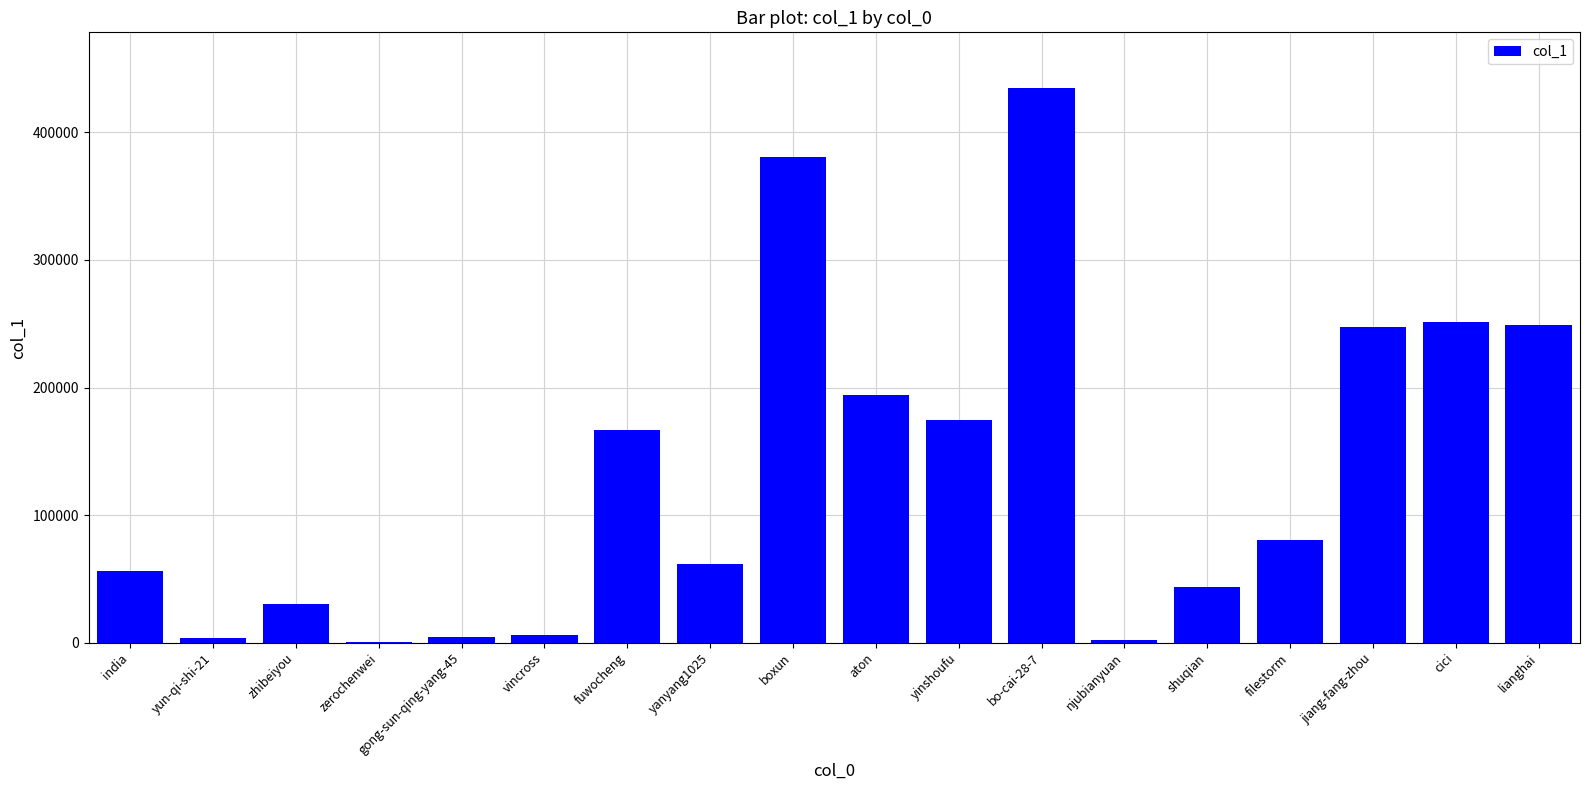

What is the approximate value at boxun?

380543